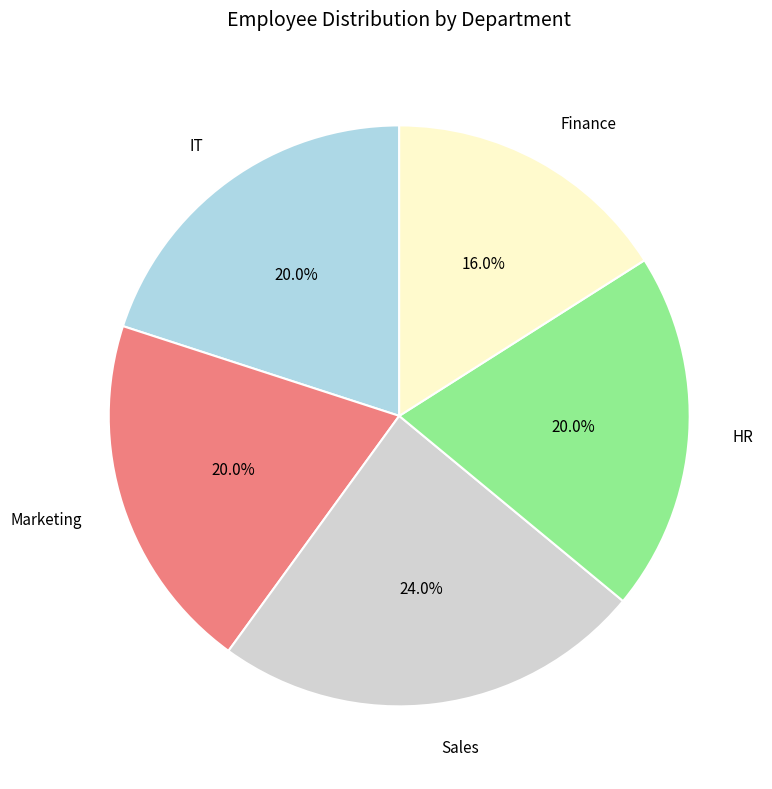

Which category has the biggest portion of the pie?

Sales